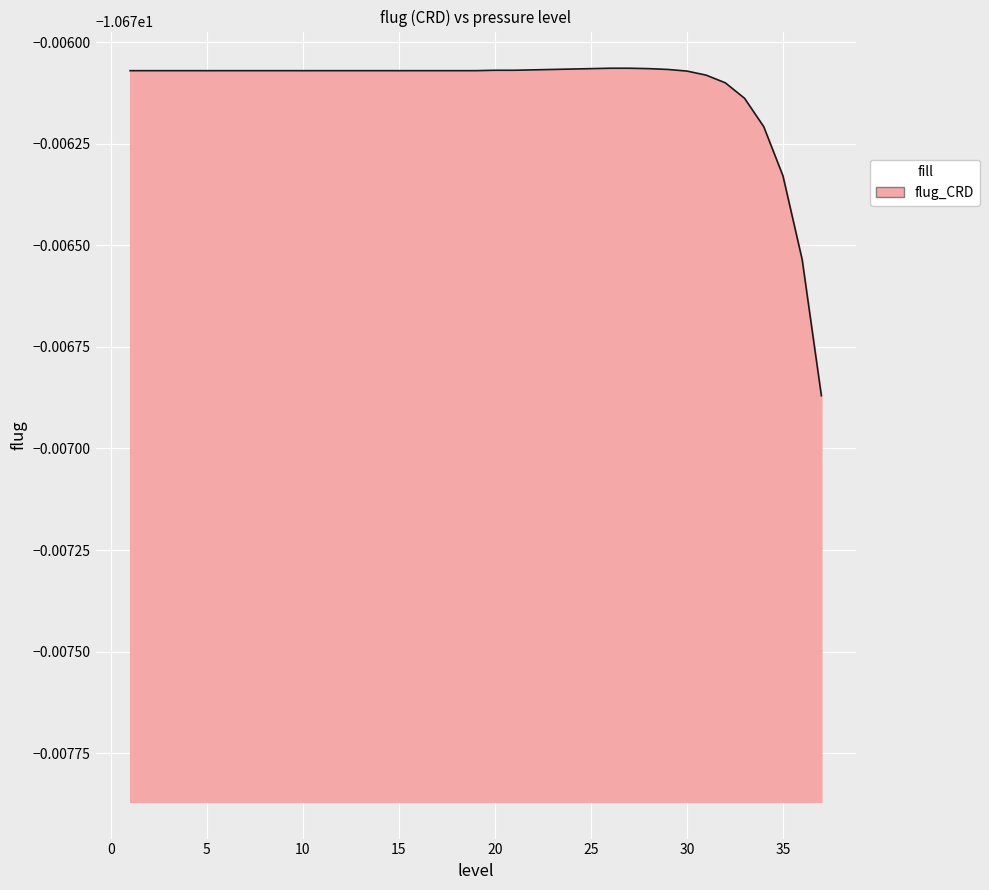

Rank the categories by value from highest to lowest.

26, 27, 25, 28, 24, 23, 29, 22, 20, 21, 1, 2, 3, 4, 5, 6, 7, 8, 9, 10, 11, 12, 13, 14, 15, 16, 17, 18, 19, 30, 31, 32, 33, 34, 35, 36, 37